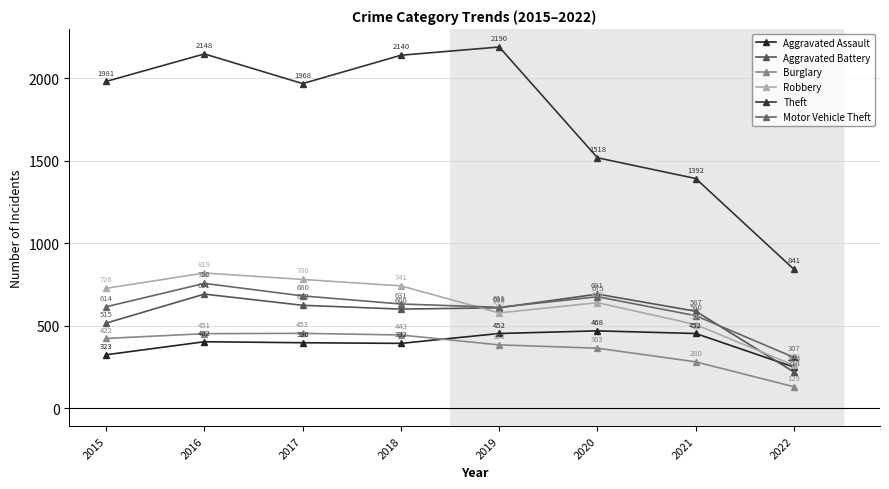

At which label is Aggravated Battery closest to 454?

2015